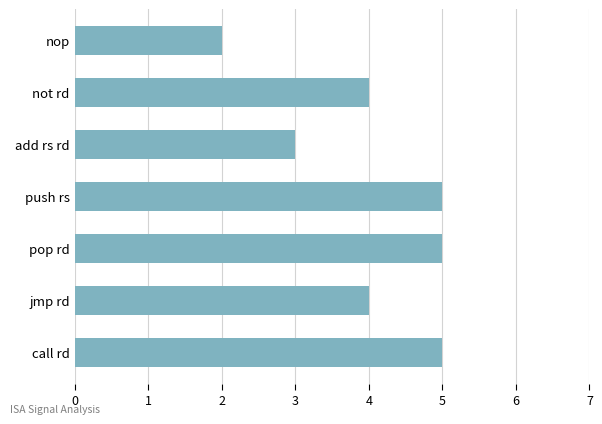

What is the approximate value at add rs rd?

3